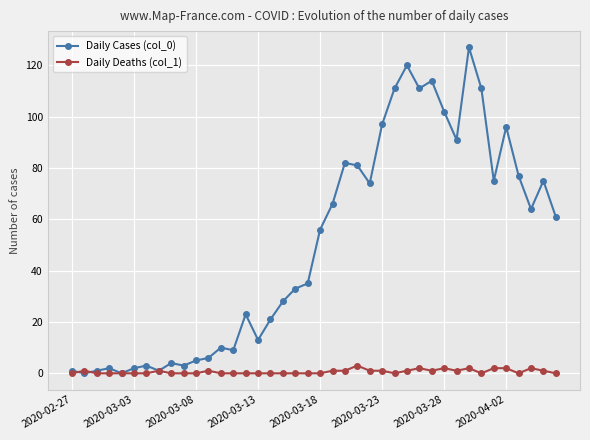

Which series has the largest range (max minus min)?

Daily Cases (col_0)